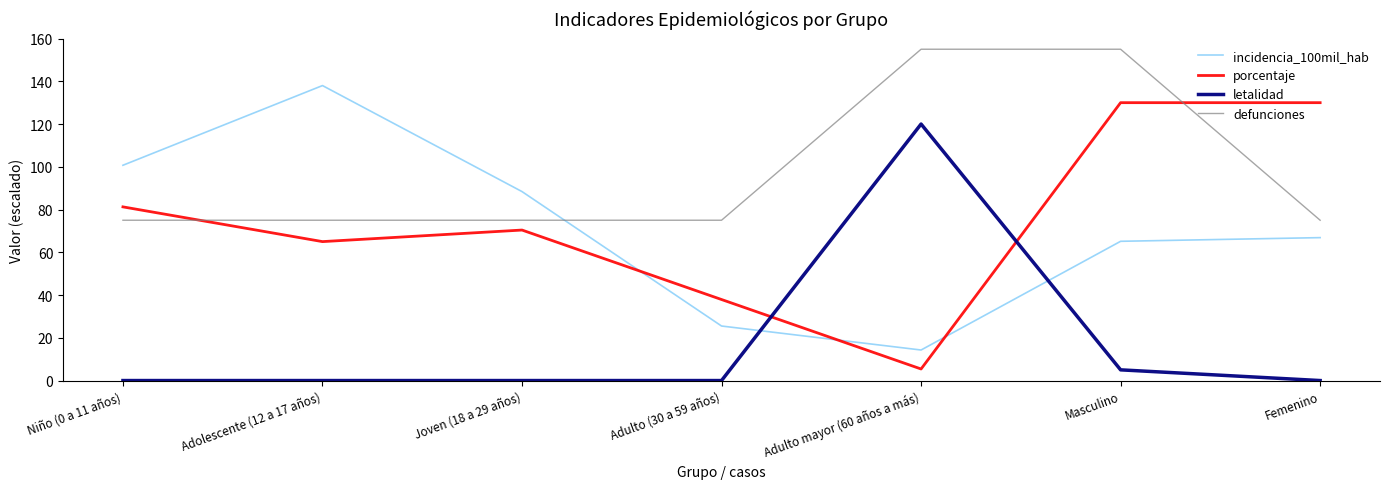

True or false: letalidad and porcentaje cross at least once.

True